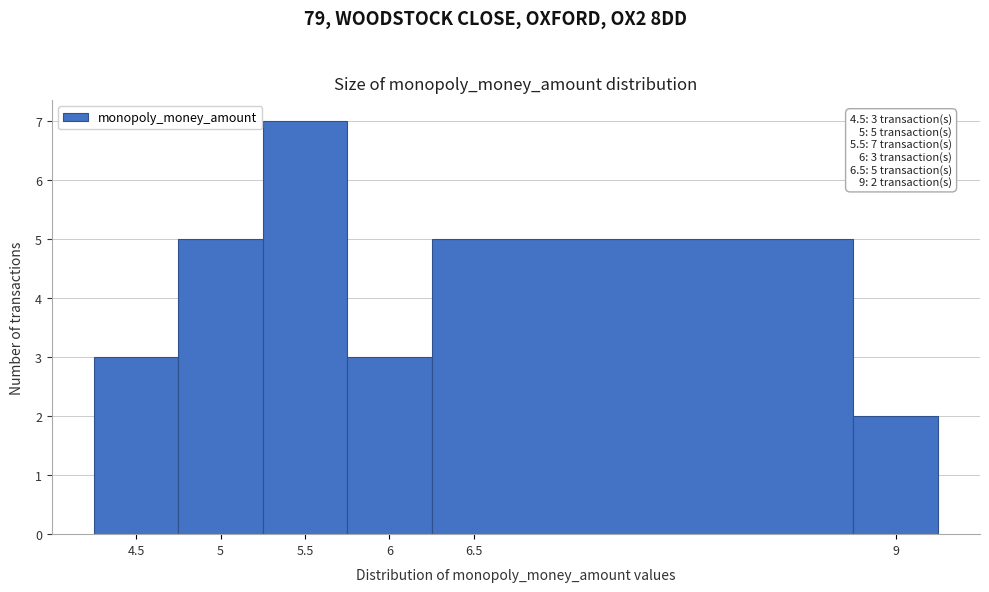

Which range on the x-axis has the tallest bar?

5.25 to 5.75